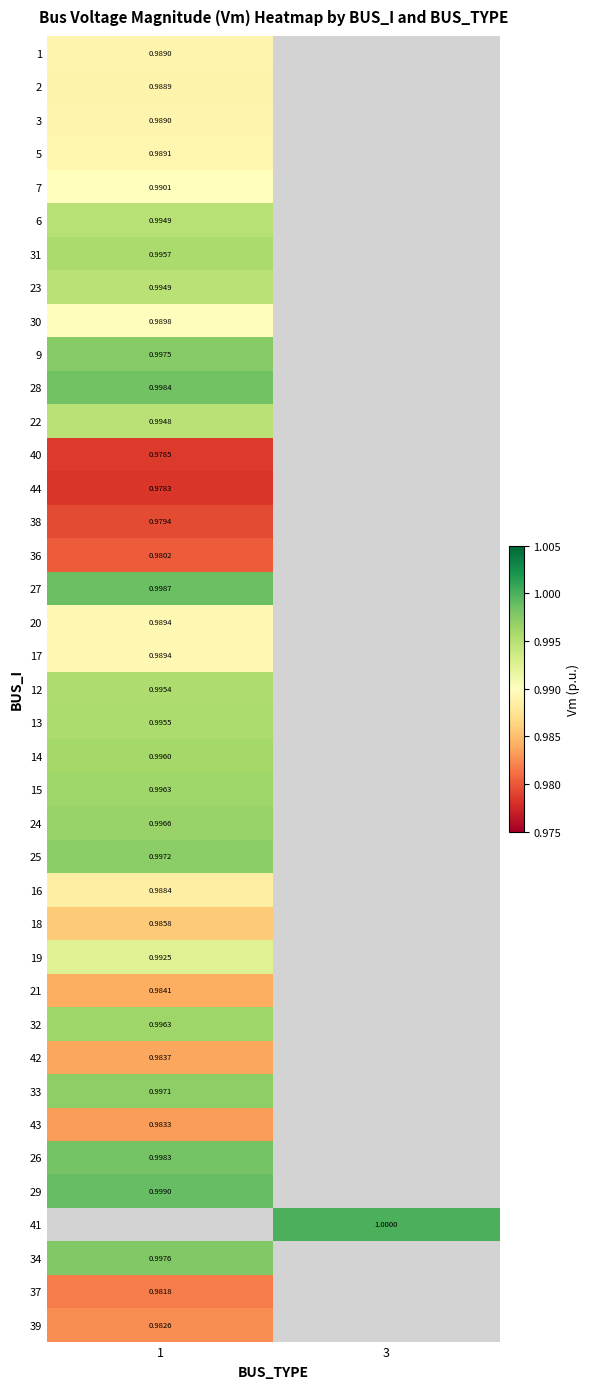

At which label does row_17 reach its minimum?

1